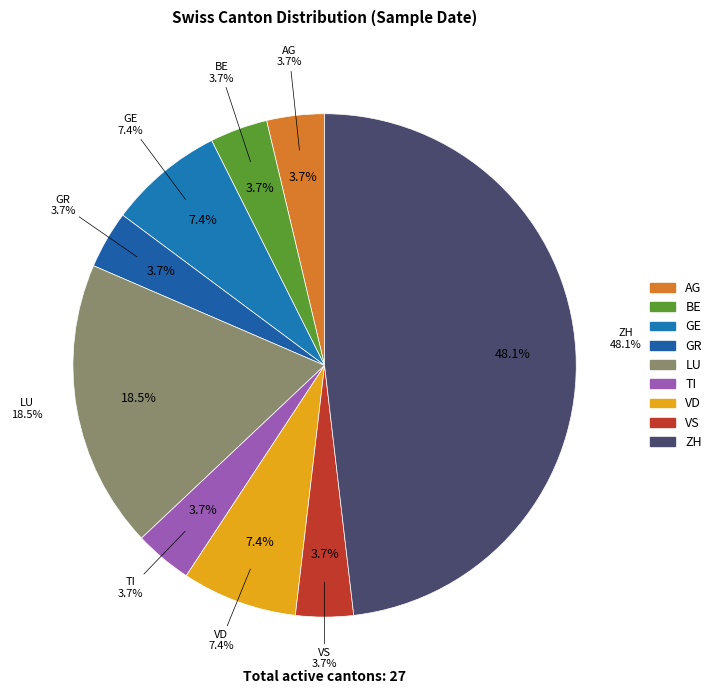

Is there a majority slice in this chart?

No